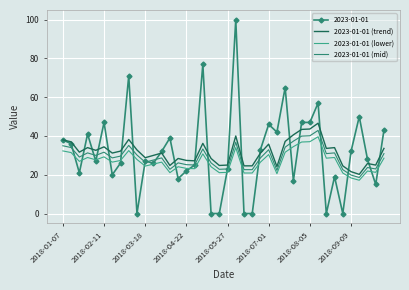

What is the maximum value shown in the chart?

100.0